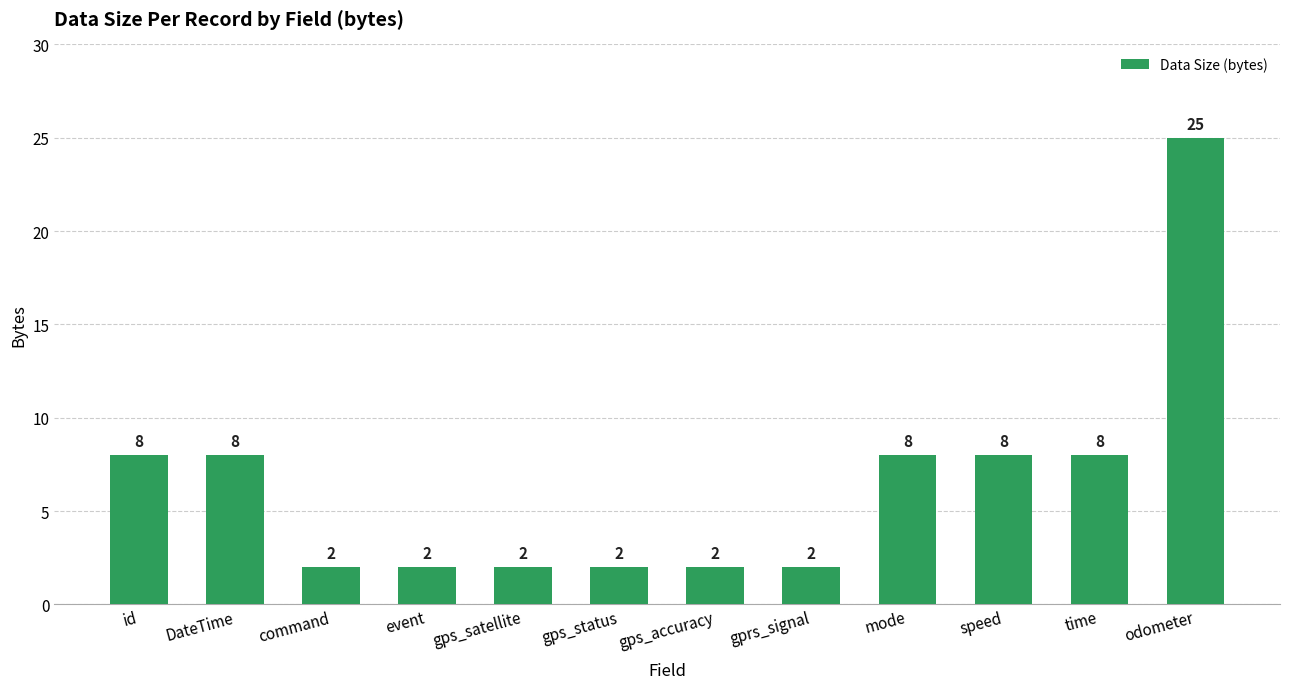

Which category has the highest value across all series?

odometer